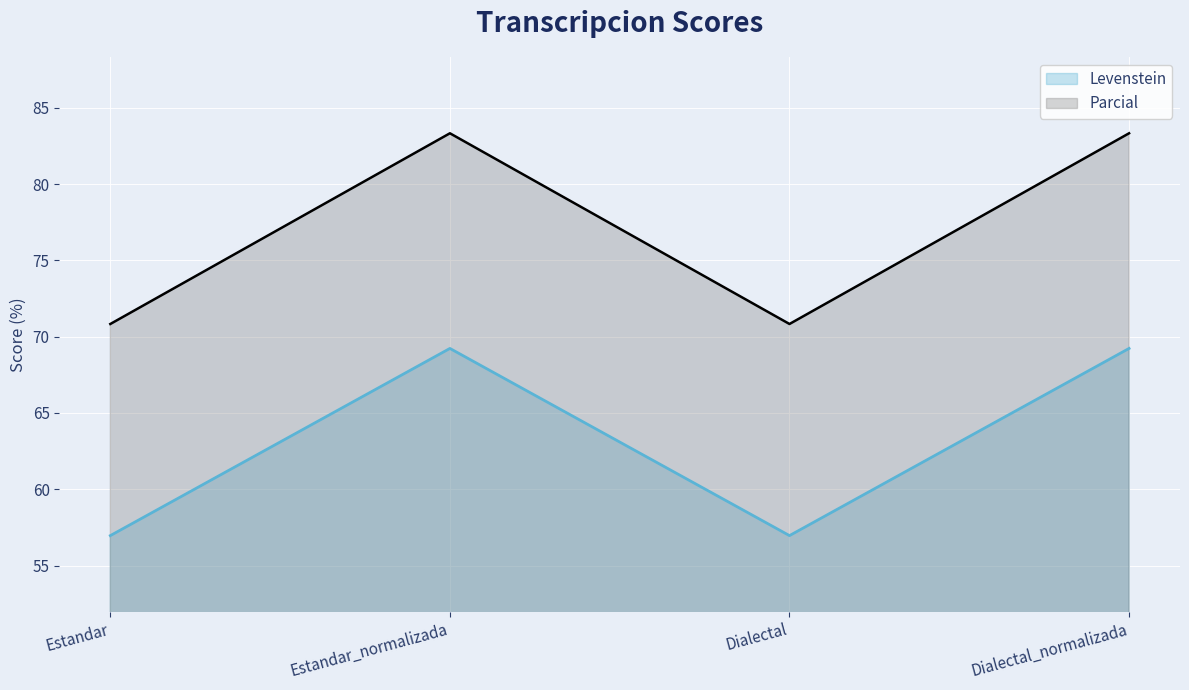

At which label does Levenstein reach its peak?

Estandar_normalizada